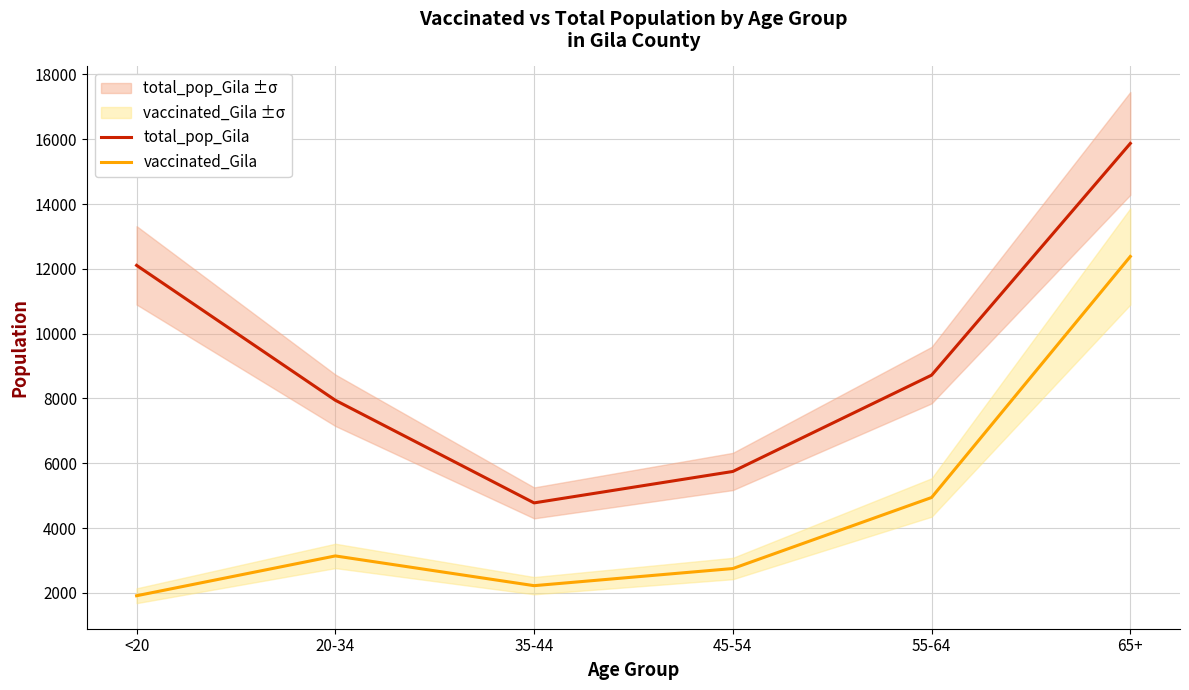

What is the highest value of the total_pop_Gila series?

15871